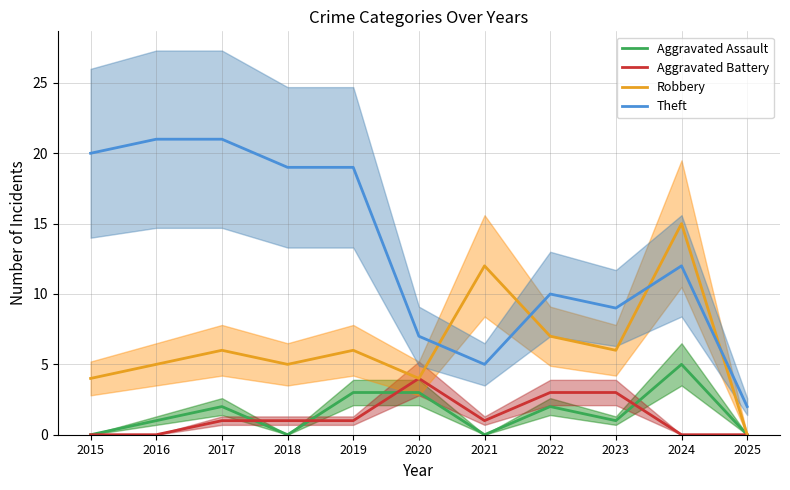

What is the difference between the Theft values at 2015 and 2018?

1